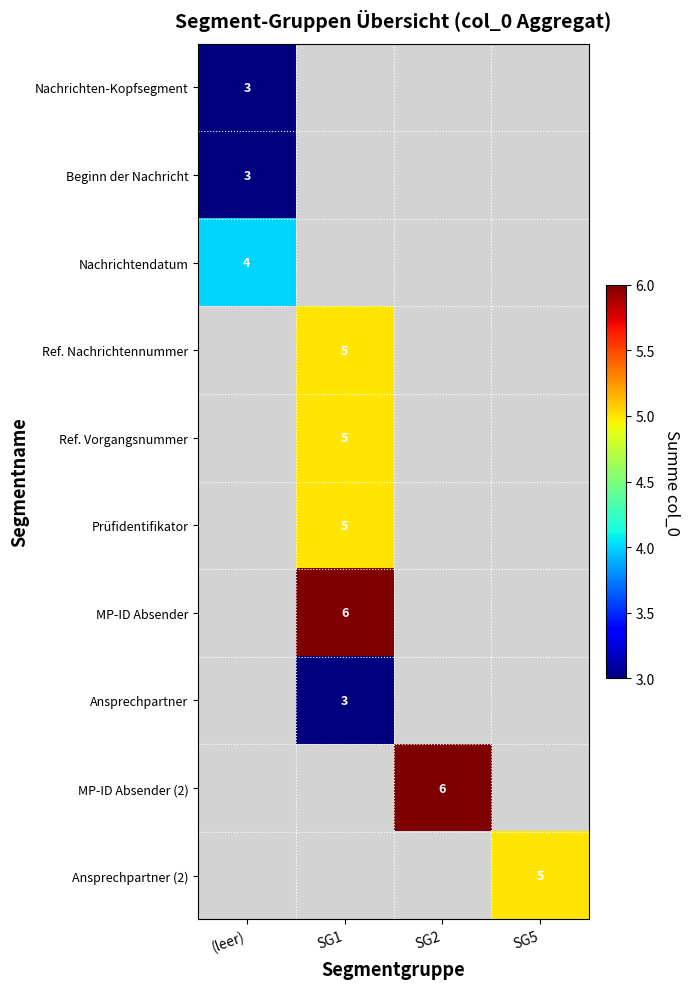

The value of Ref. Nachrichtennummer at SG1 is 3. True or false?

False